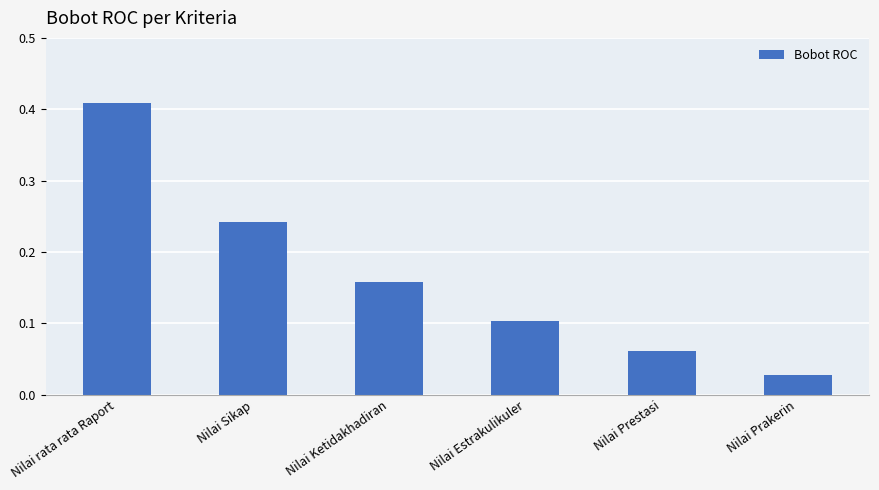

What is the sum of the values at Nilai rata rata Raport and Nilai Estrakulikuler?

0.5